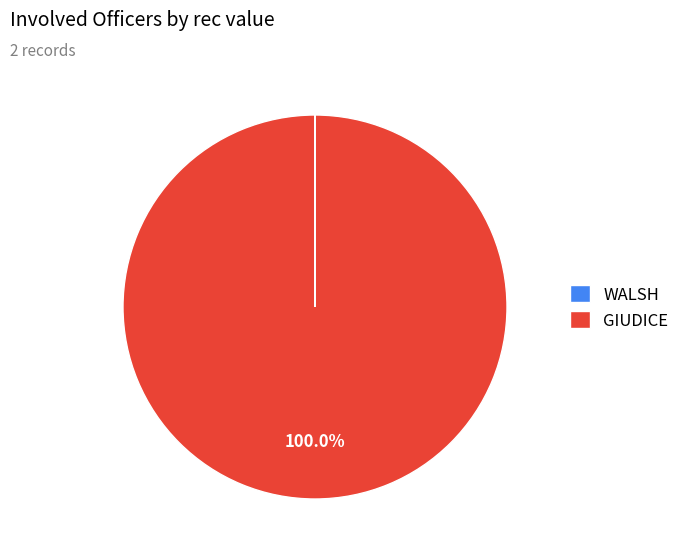

Which category has the biggest portion of the pie?

GIUDICE